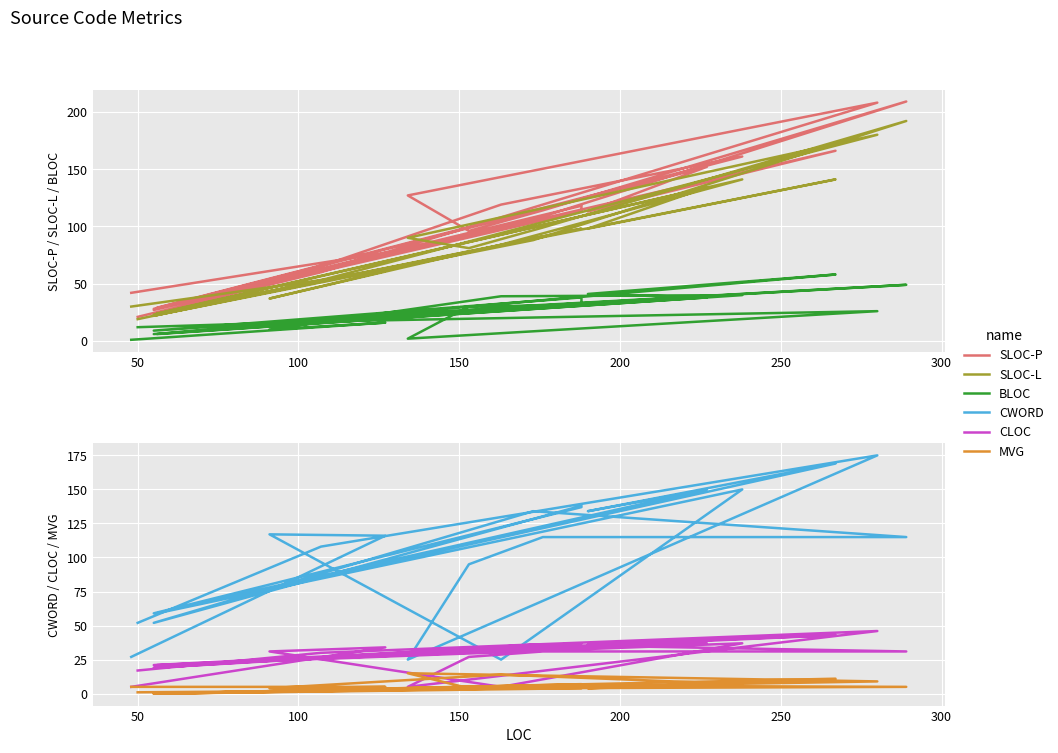

What is the highest value of the SLOC-P series?

209